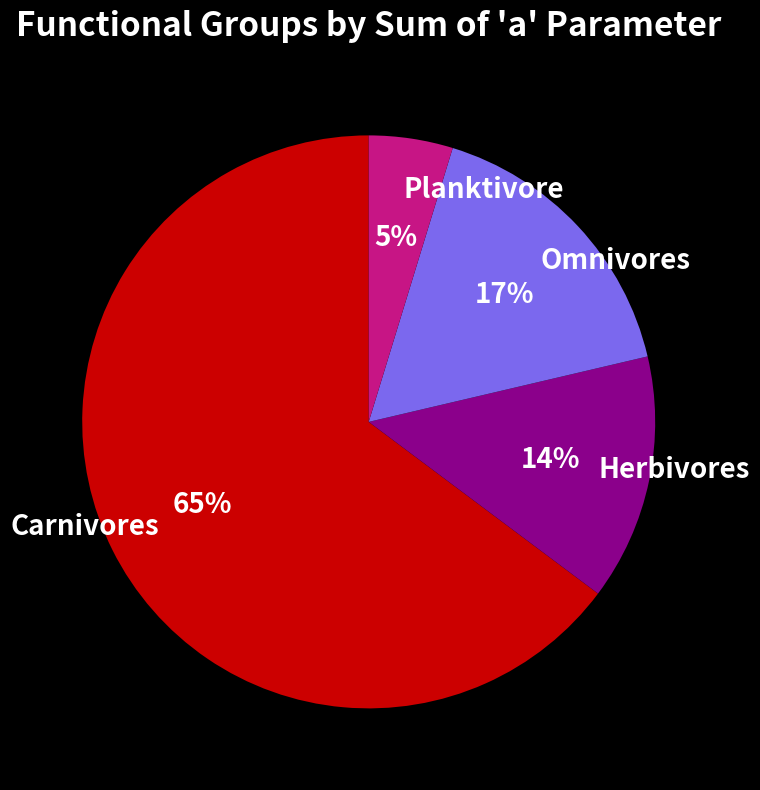

True or false: Omnivores accounts for 17% of the total.

True